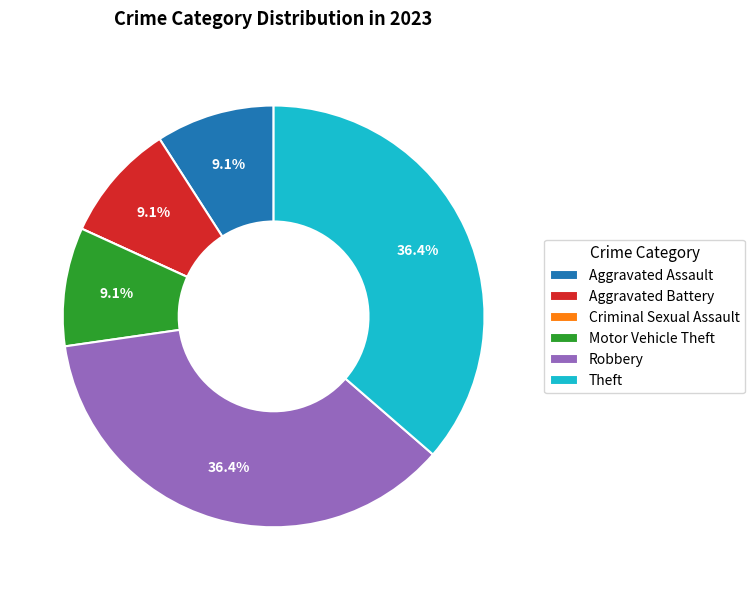

What percentage is NOT represented by Theft?

63.6%